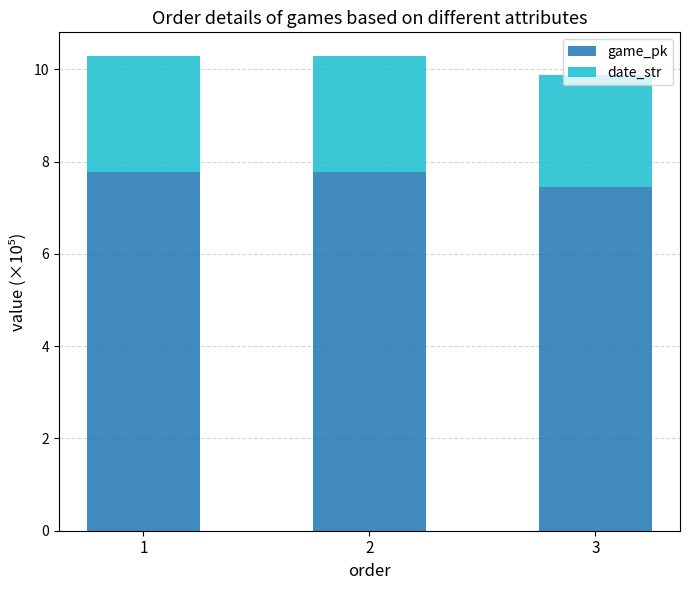

What is the highest value of the game_pk series?

7.8